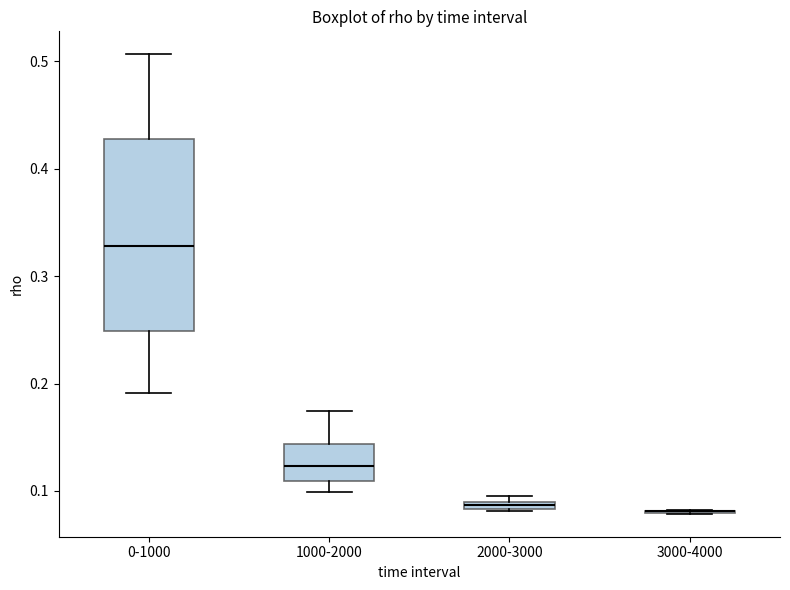

Which box is the tallest, from its lower edge to its upper edge?

0-1000